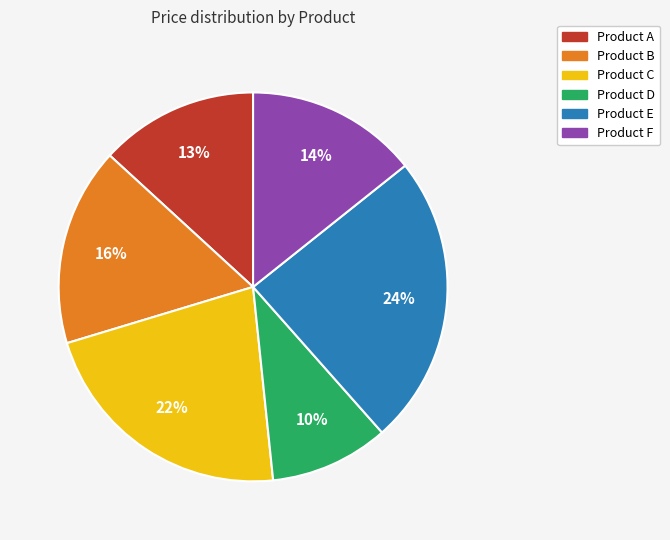

Is the sum of Product D and Product A greater than half?

No